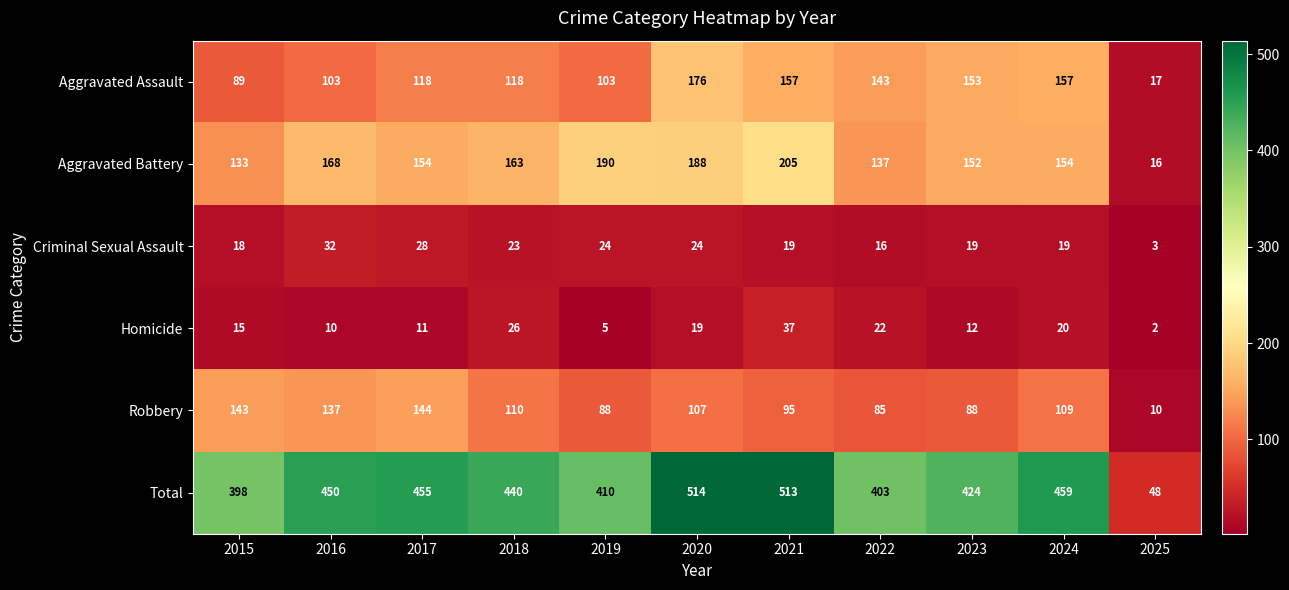

At 2023, list the series in order from largest to smallest.

Total, Aggravated Assault, Aggravated Battery, Robbery, Criminal Sexual Assault, Homicide